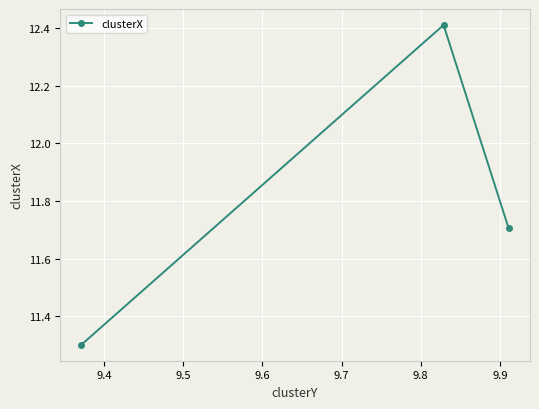

What is the greatest value displayed?

12.4